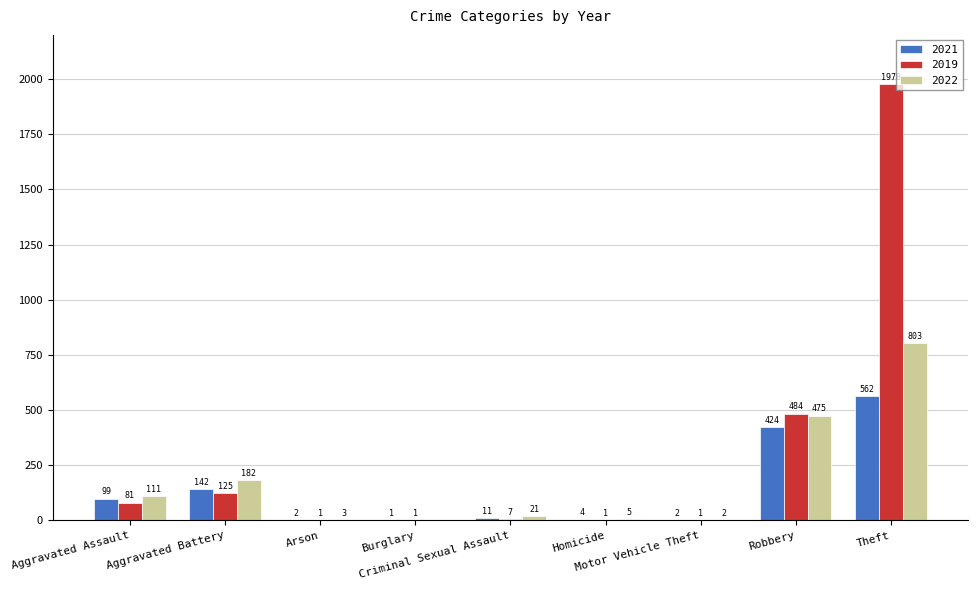

How many series are shown in this chart?

3